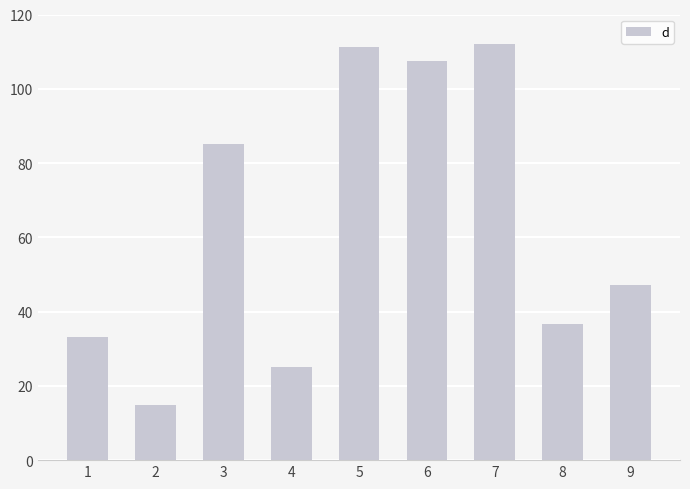

Which label corresponds to the smallest value in the chart?

2